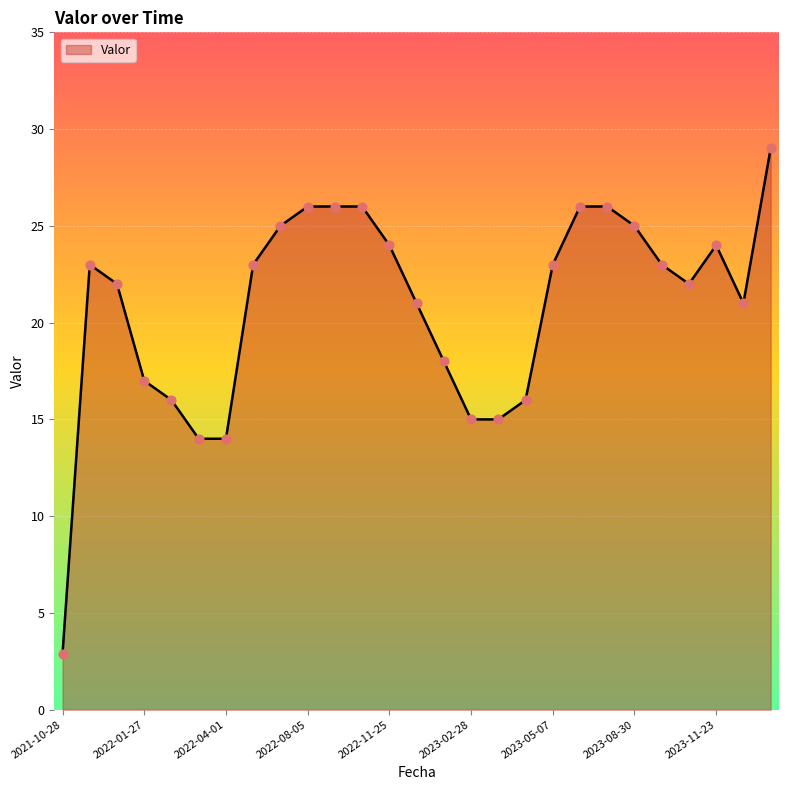

What is the difference between the maximum and minimum values?

26.1